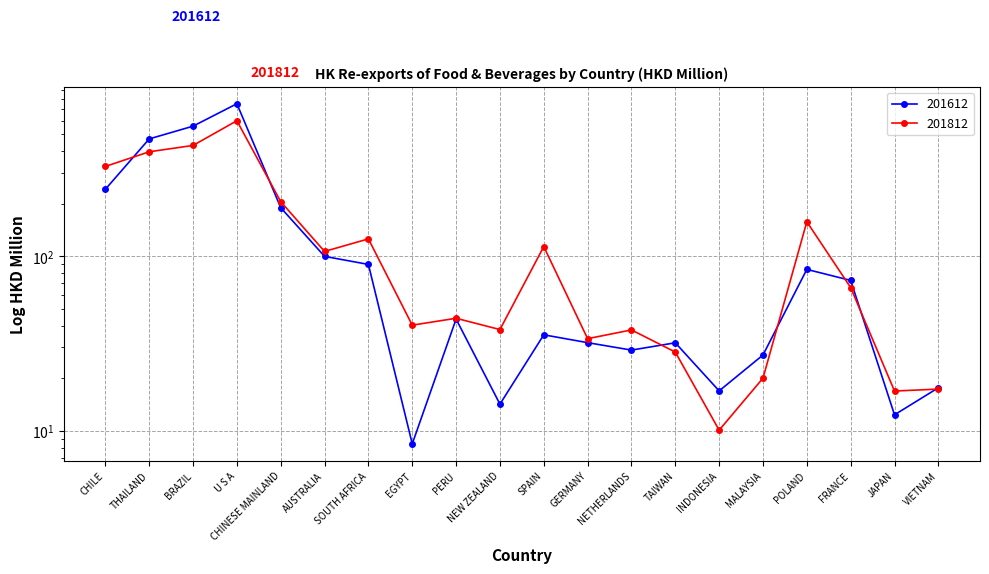

What is the difference between the second highest and second lowest values in the 201812 series?

415.5